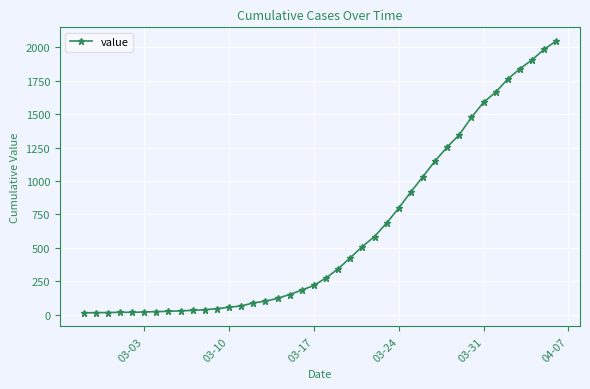

What is the difference between the maximum and second lowest values?

2034